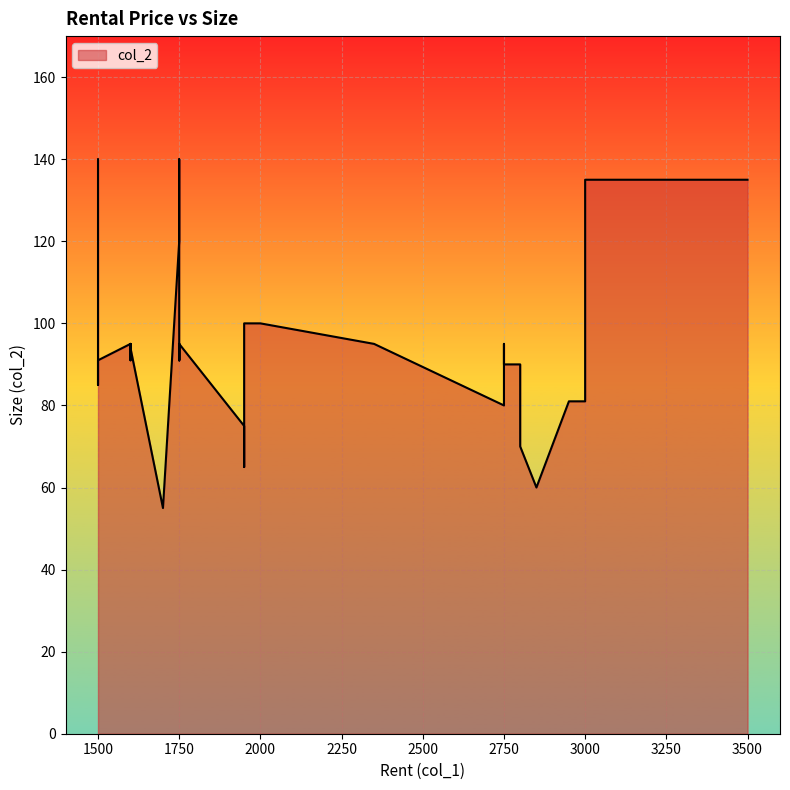

Reading right to left, transcribe all the data shown in this chart.

135	135	135	81	81	81	60	60	60	70	90	90	90	95	95	80	95	100	100	100	90	65	75	95	91	95	95	91	104	140	120	55	94	95	91	95	95	91	85	140